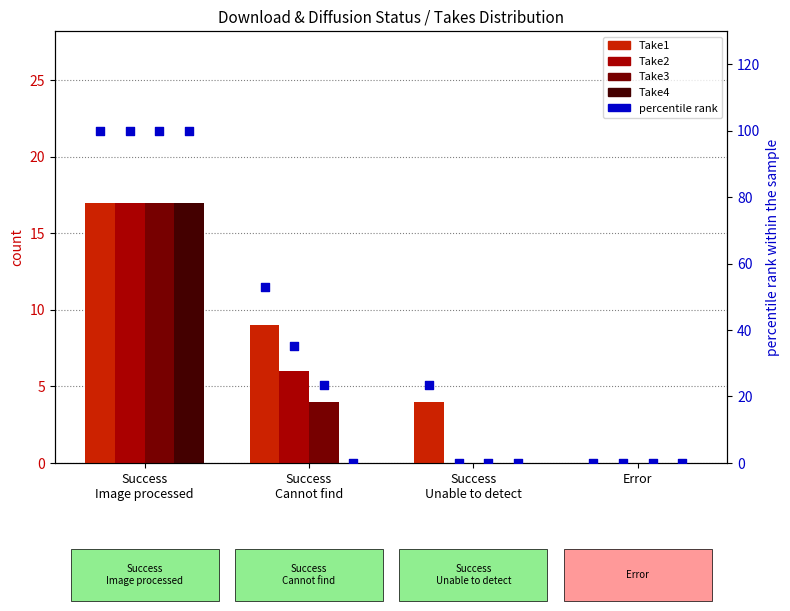

At which category is the sum across all series the highest?

Success
Image processed